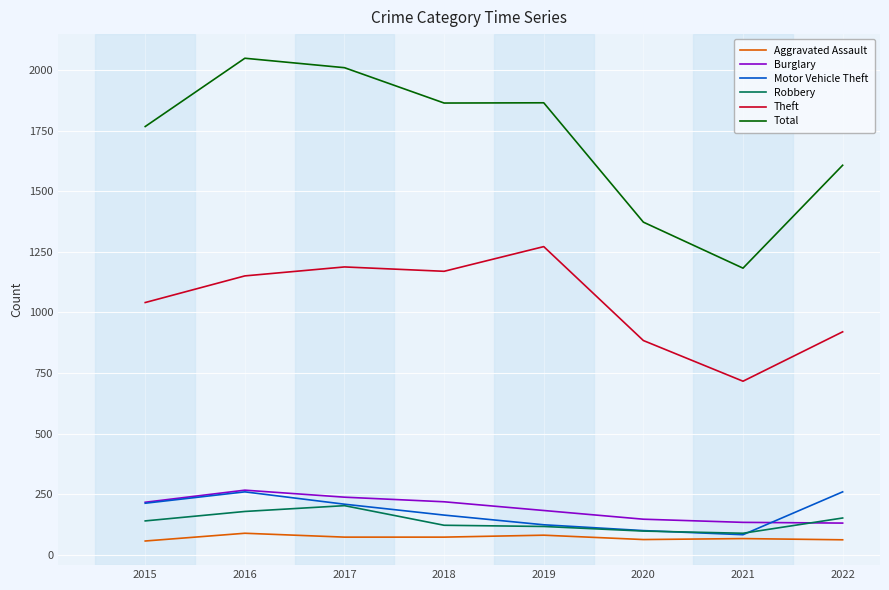

What is the minimum value shown in the chart?

56